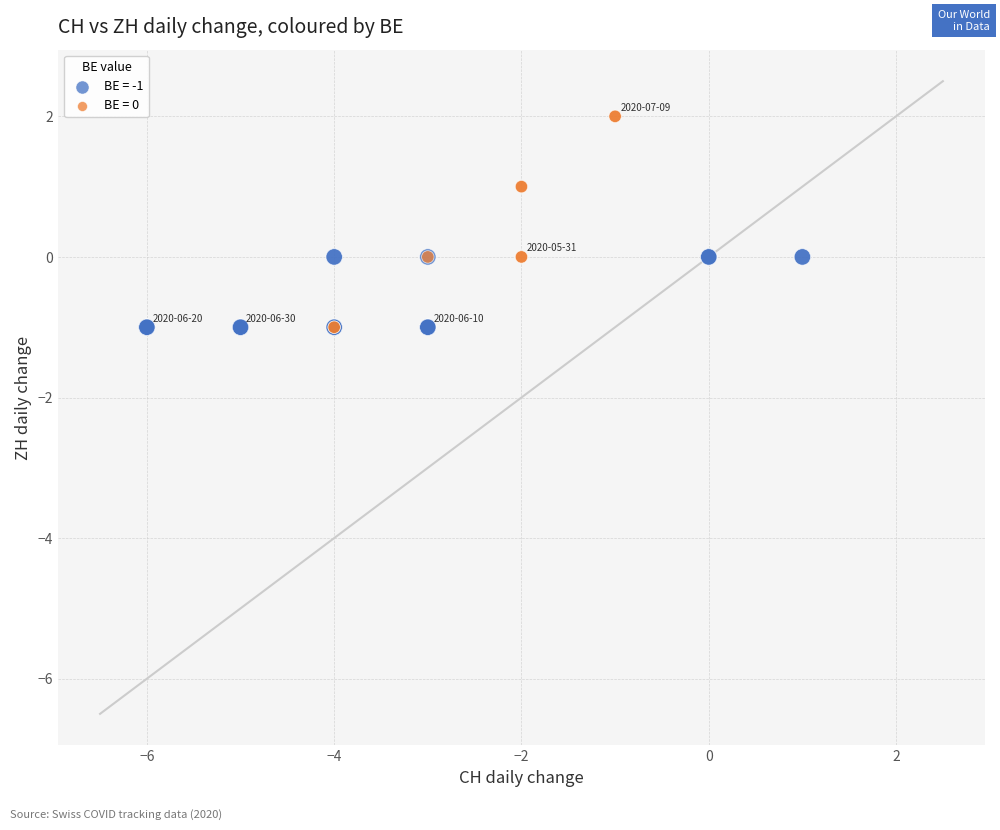

Which series has the widest spread of Y values?

BE = 0